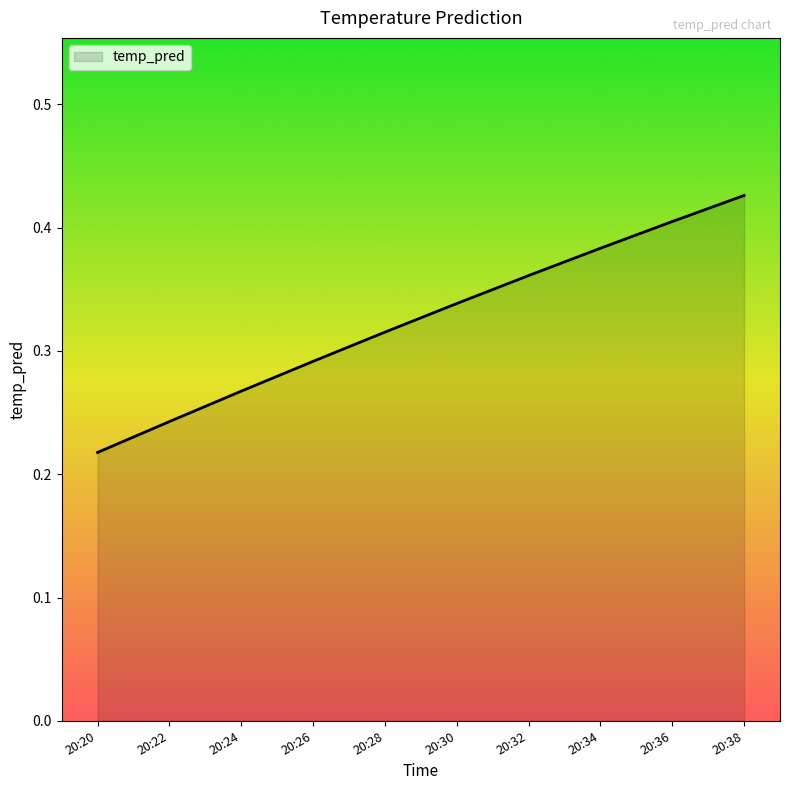

Rank the categories by value from lowest to highest.

20:20, 20:22, 20:24, 20:26, 20:28, 20:30, 20:32, 20:34, 20:36, 20:38